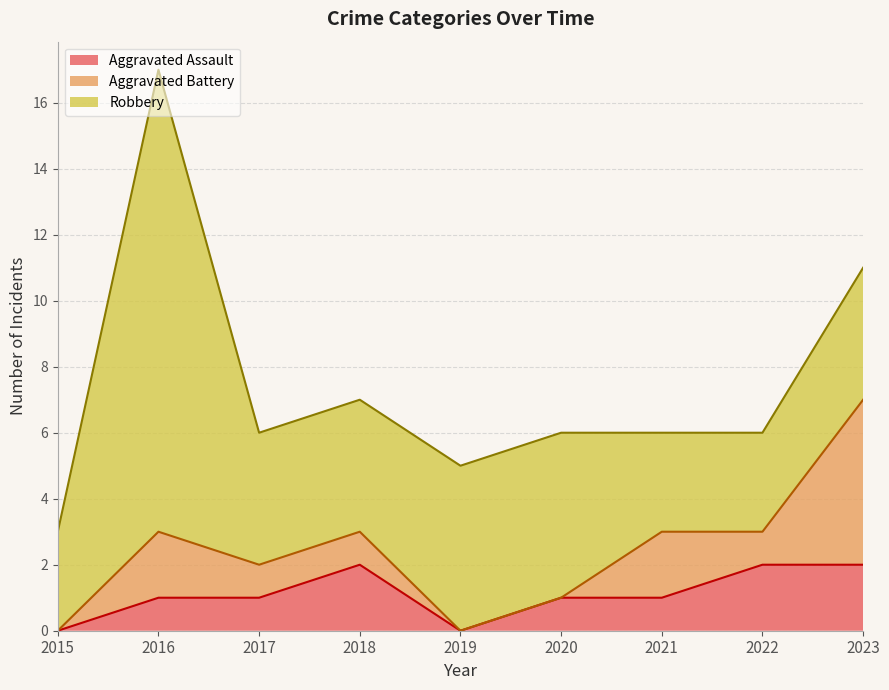

Where does the Robbery series first go above 4?

2016